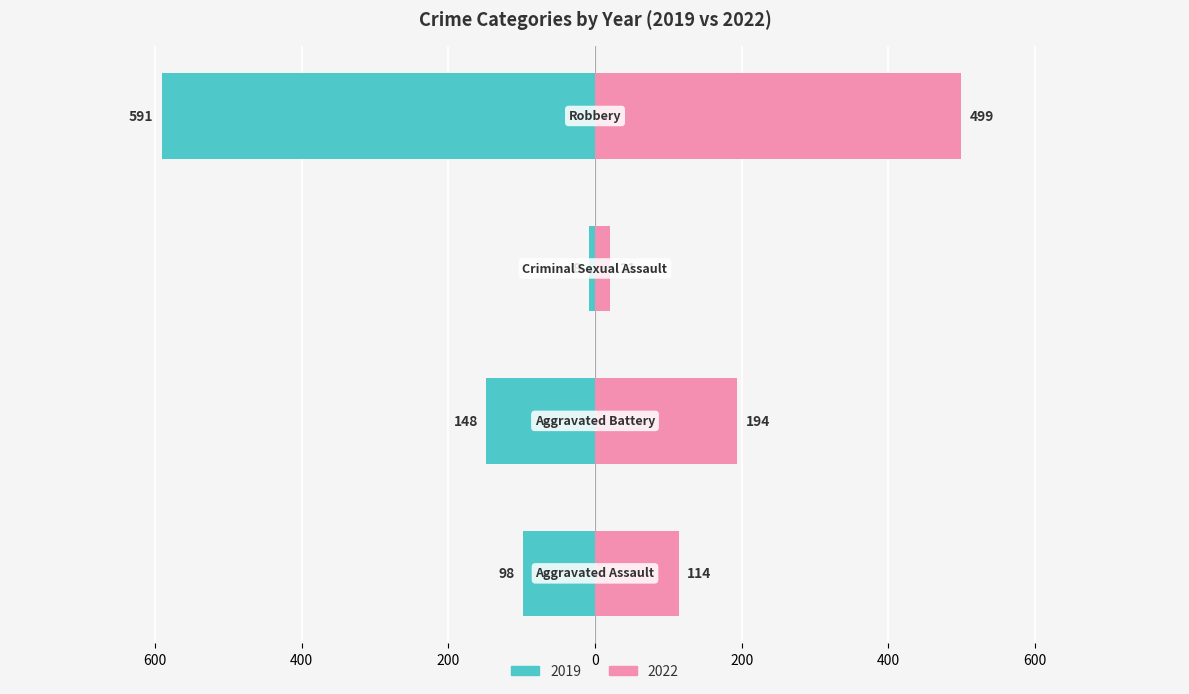

Is it true that 2019 equals 98 at Aggravated Assault?

True